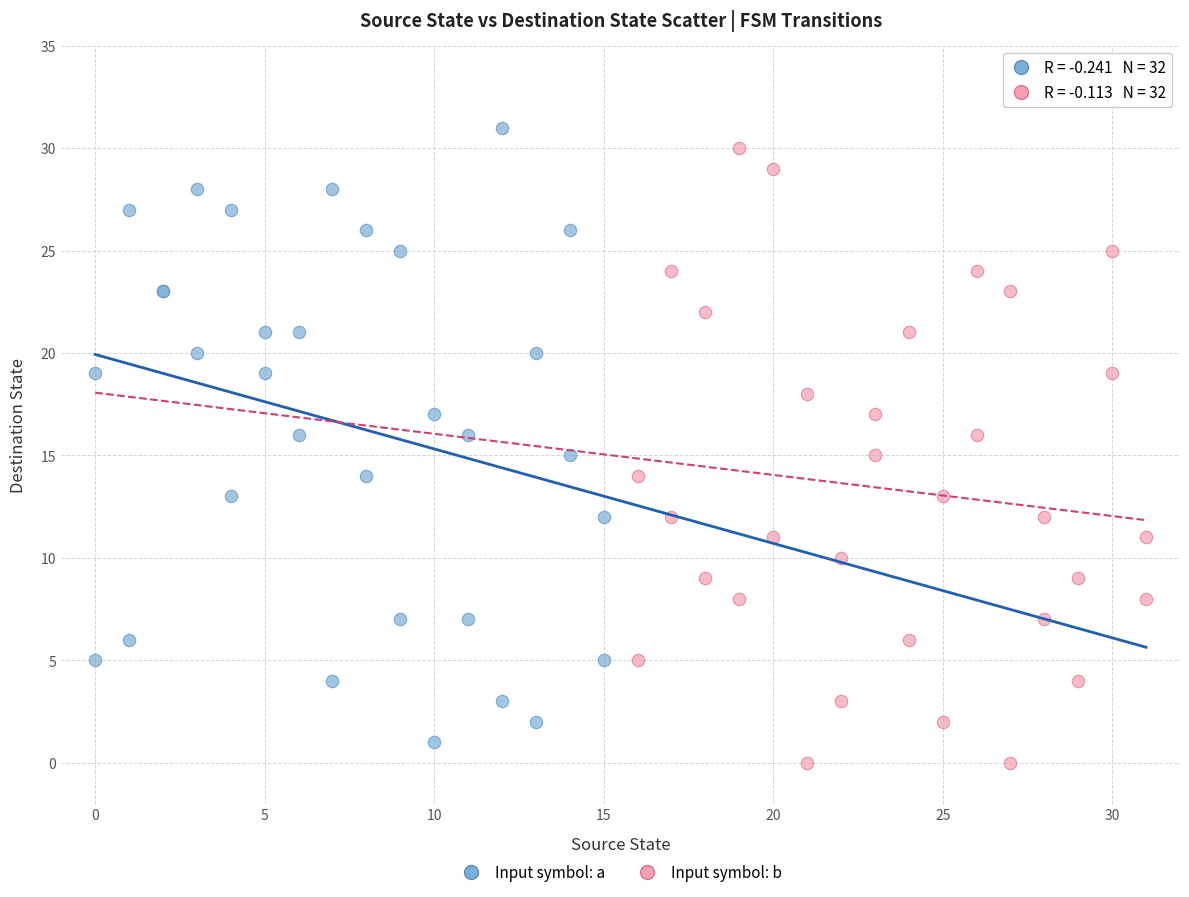

What are all the series names shown in the legend?

Input symbol: a, Input symbol: b